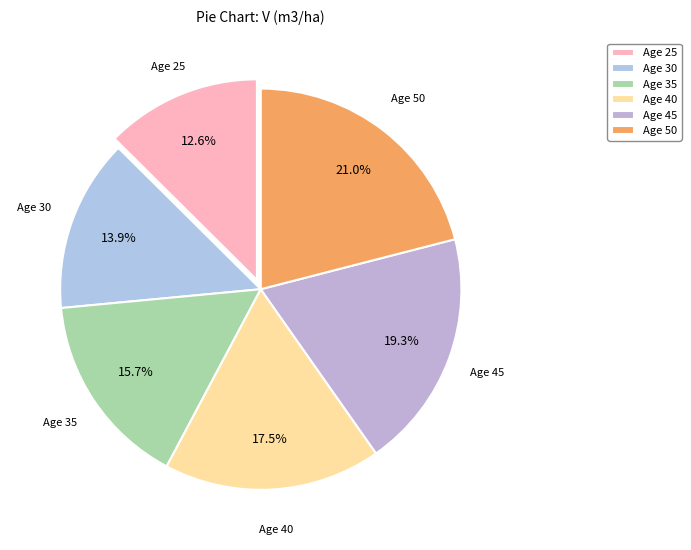

How much of the chart is everything except Age 25?

87.4%